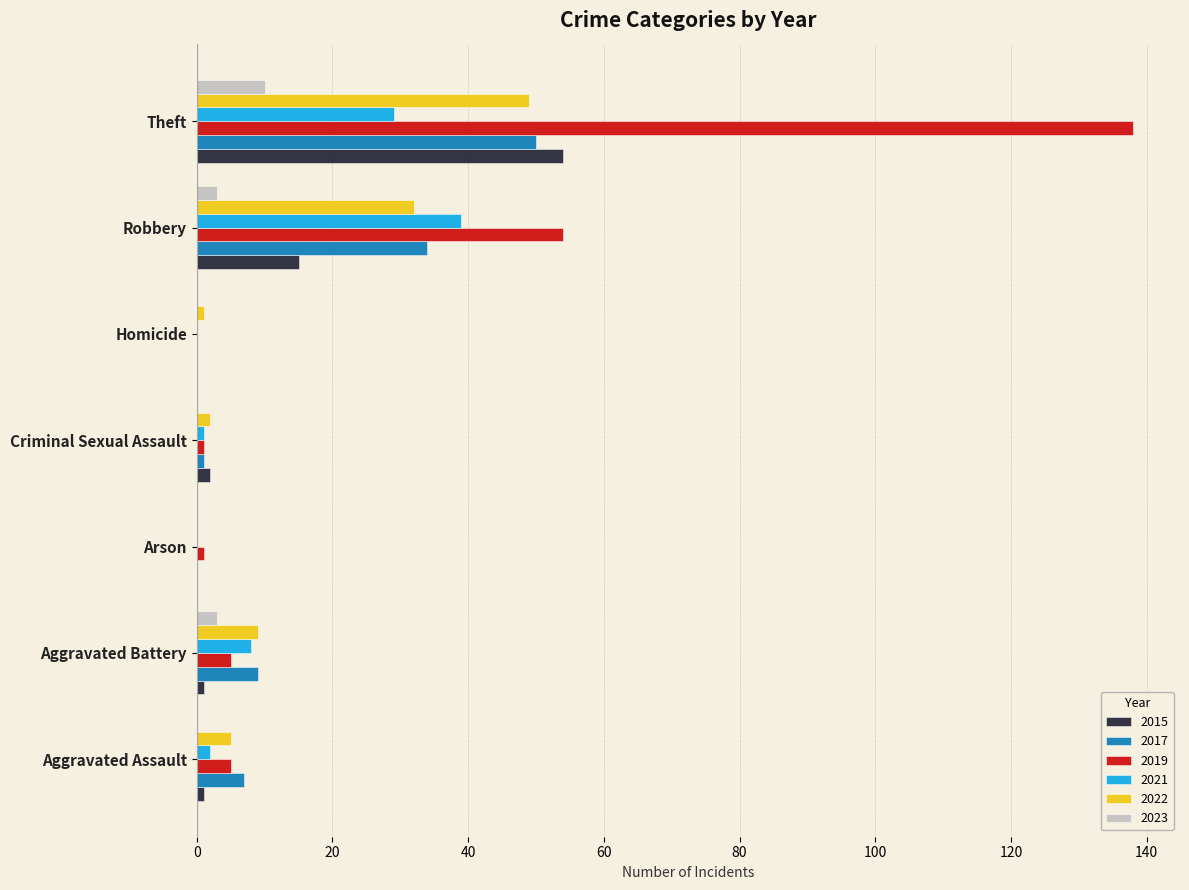

What are all the series names shown in the legend?

2015, 2017, 2019, 2021, 2022, 2023